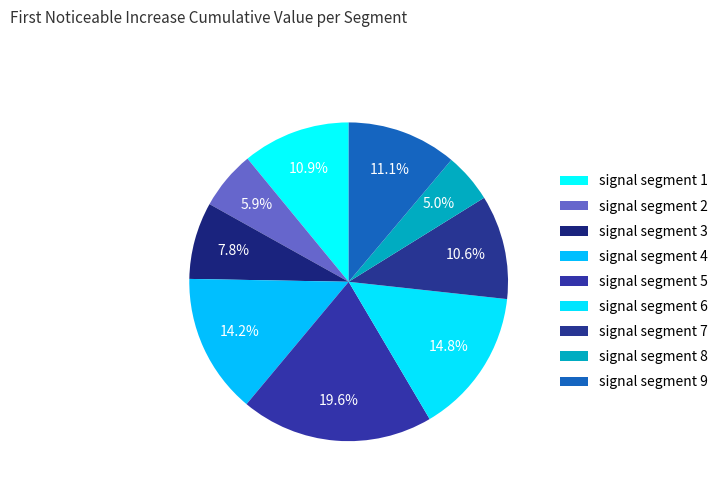

Rank the categories by value from lowest to highest.

signal segment 8, signal segment 2, signal segment 3, signal segment 7, signal segment 1, signal segment 9, signal segment 4, signal segment 6, signal segment 5